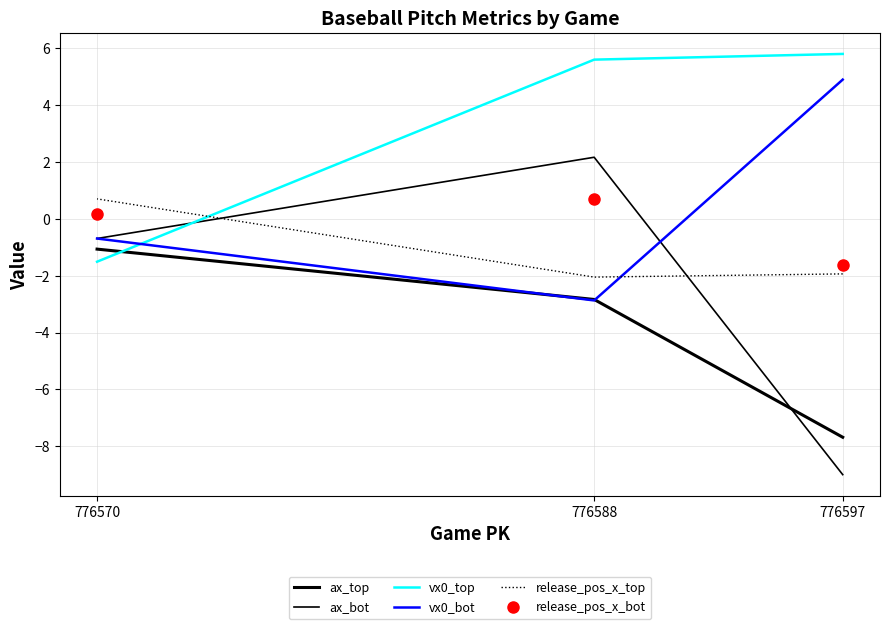

Which series has the widest spread of values?

ax_bot